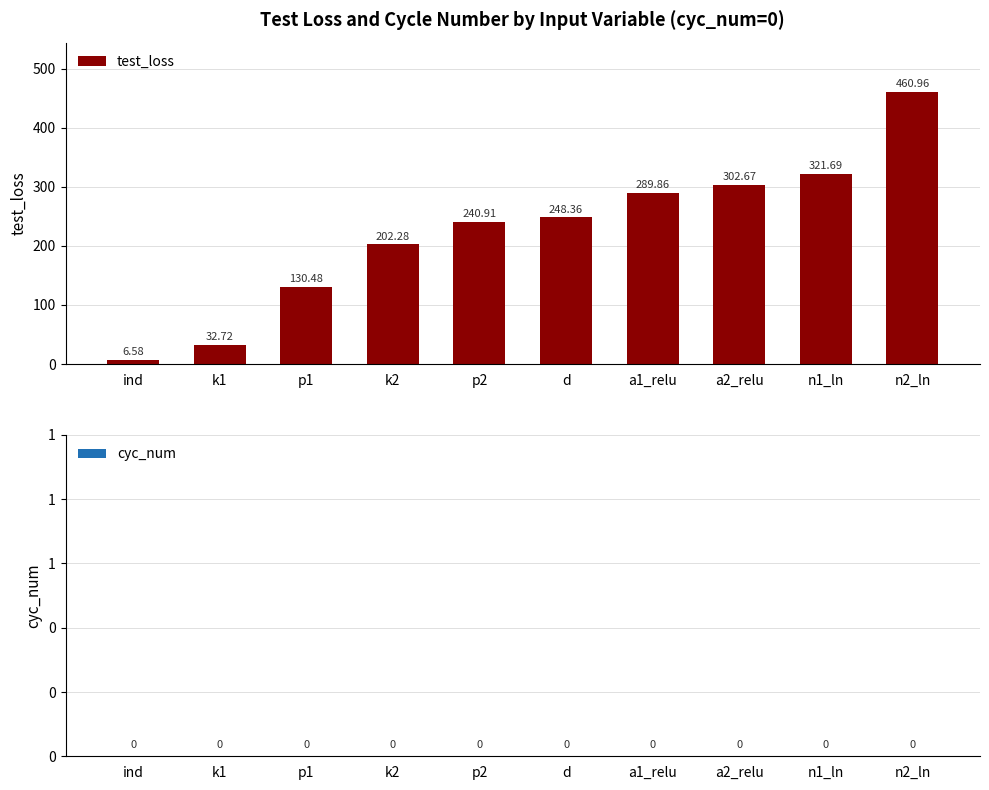

List the labels in order of value, largest first.

n2_ln, n1_ln, a2_relu, a1_relu, d, p2, k2, p1, k1, ind